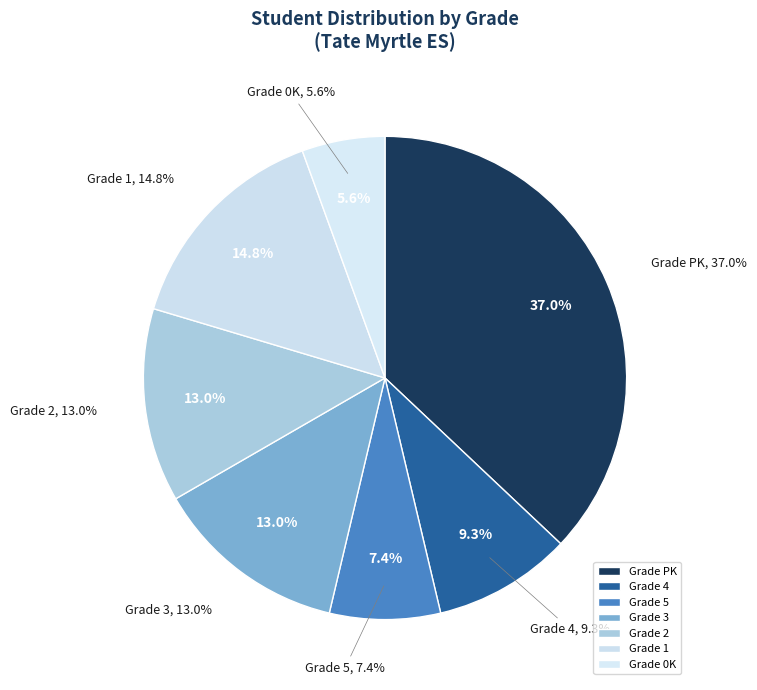

Do PK (Amanda Phelps) and 3-5 (Elizabeth Allen) together represent more than half of the pie?

No